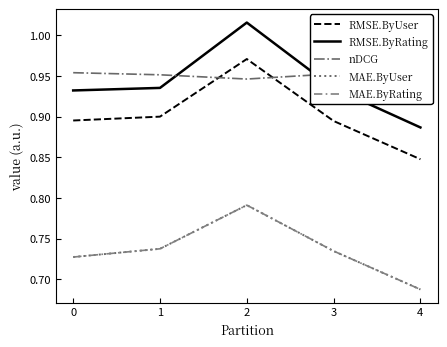

At which category is the sum across all series the highest?

2